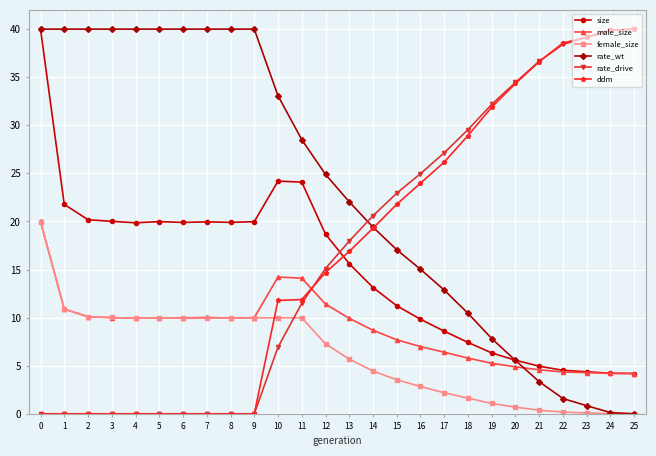

What is the difference between the highest and lowest values at 16?

22.1